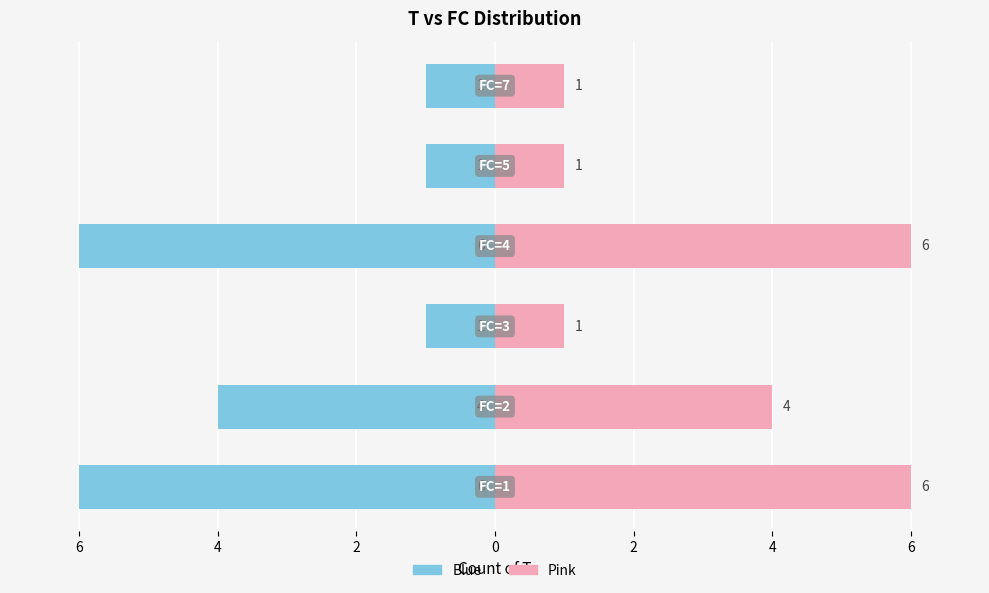

List the series in order of their peak value, highest first.

Right (Pink), Left (Blue)